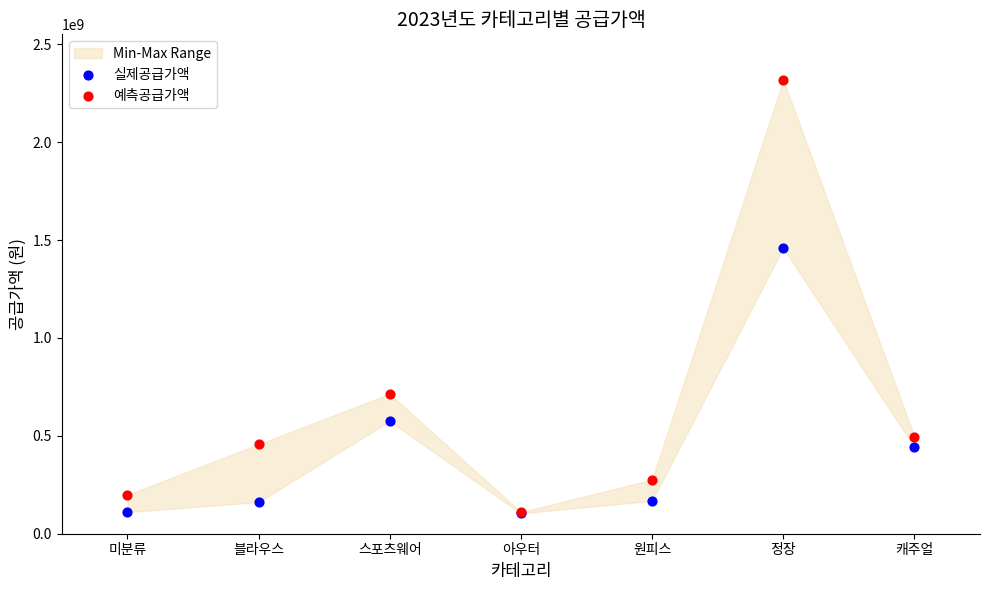

Which series has the widest spread of Y values?

예측공급가액